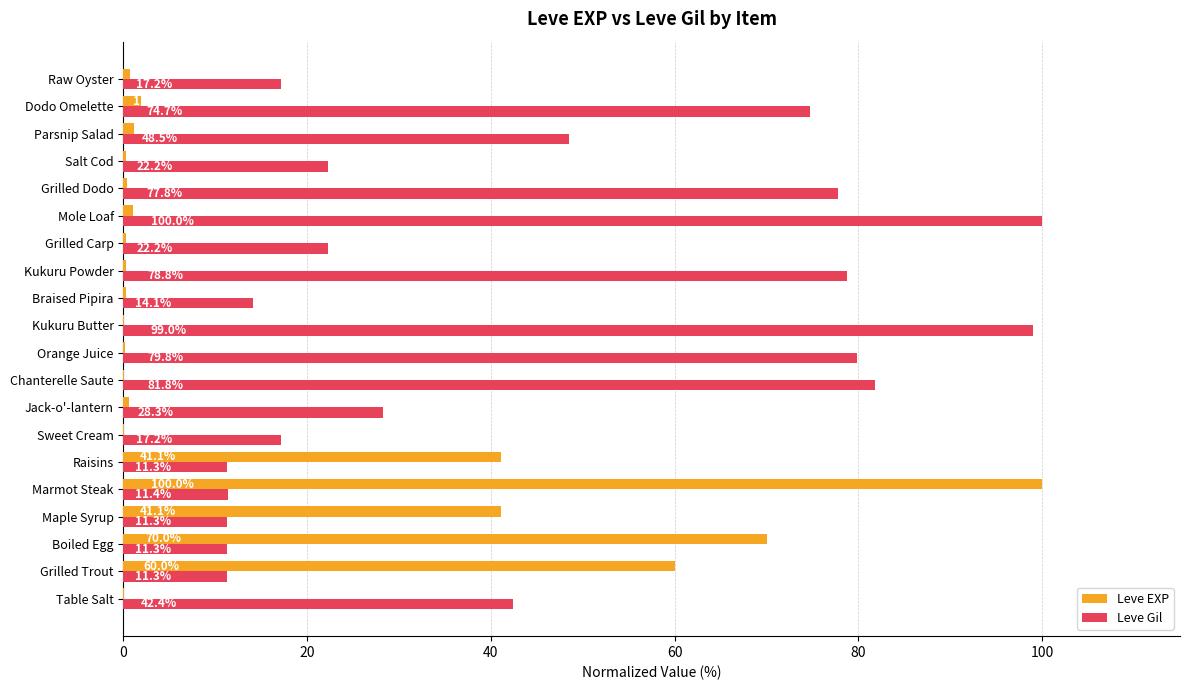

Which series changed the most between Chanterelle Saute and Raw Oyster?

Leve Gil